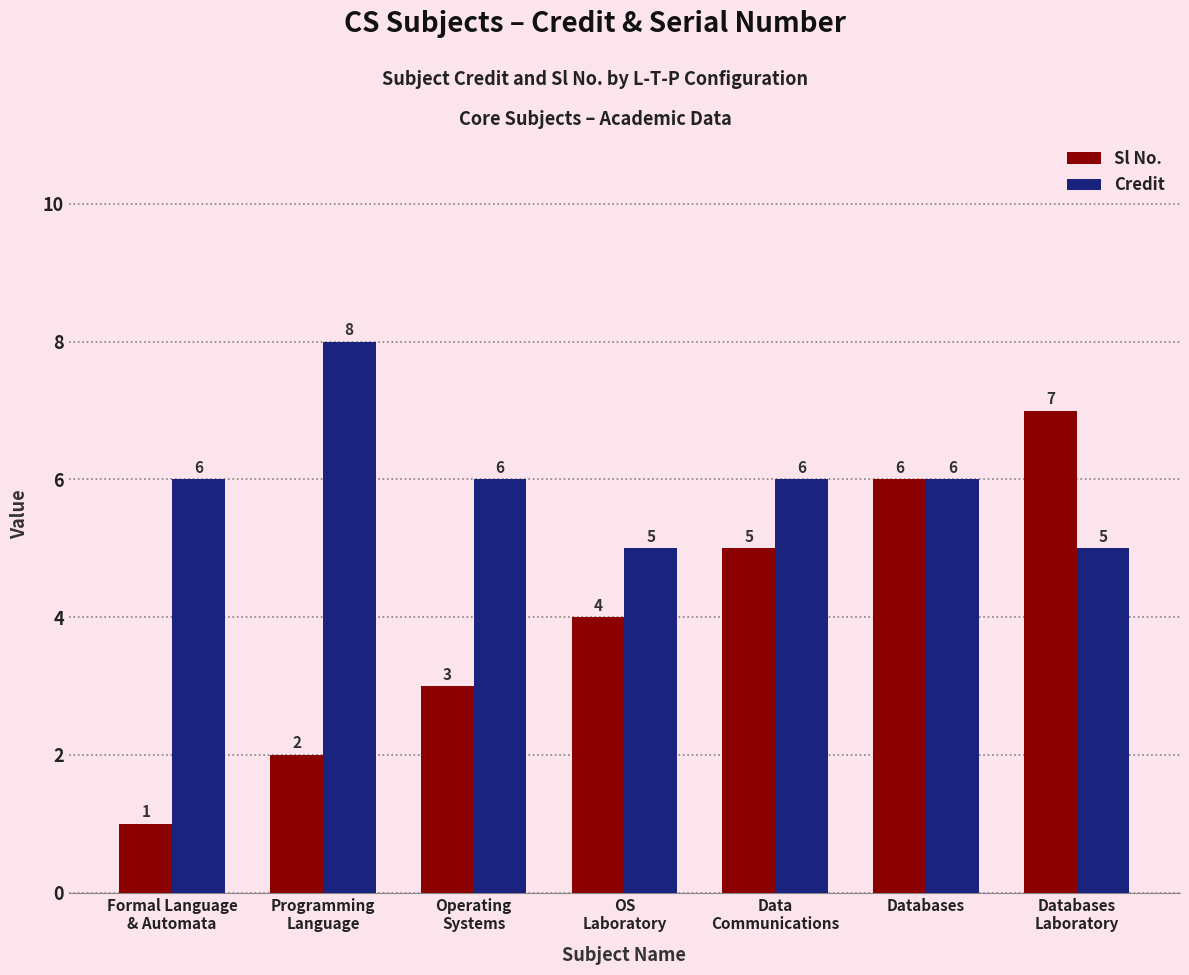

At how many categories does at least one series exceed 3?

7